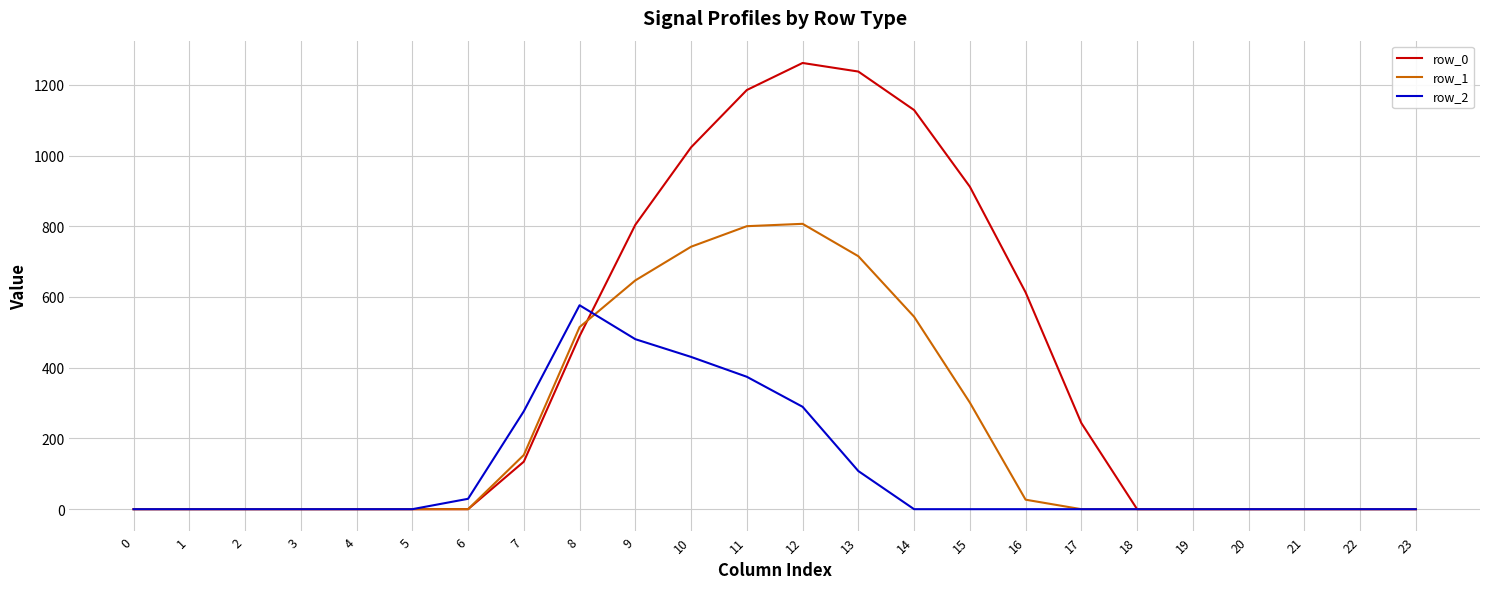

Rank the series by their maximum value, from highest to lowest.

row_0, row_1, row_2